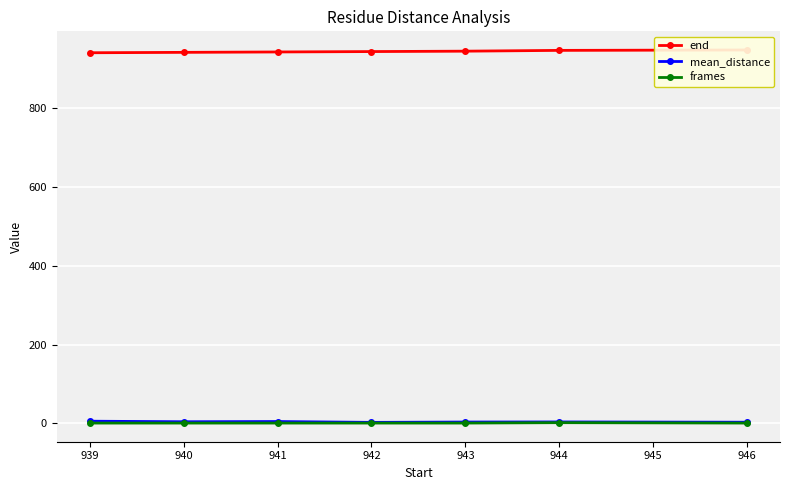

True or false: end and frames cross at least once.

False